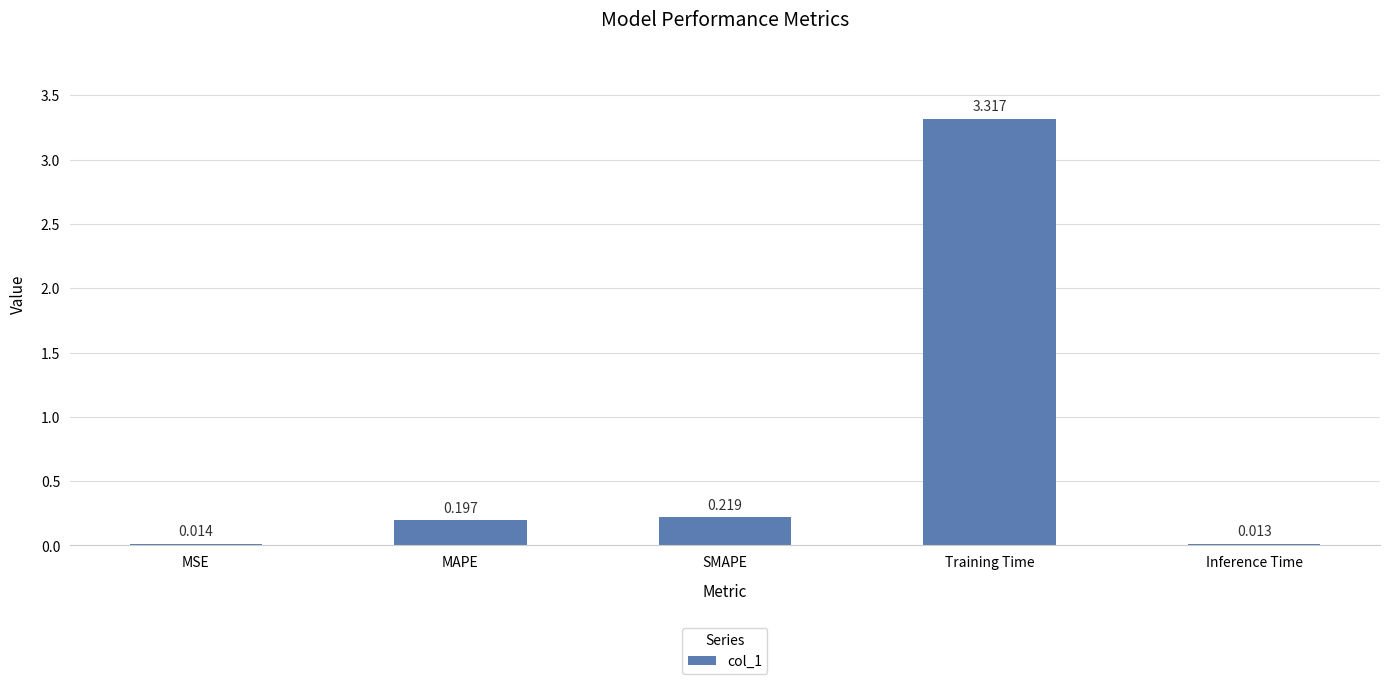

What is the label of the 1st bar from the left?

MSE